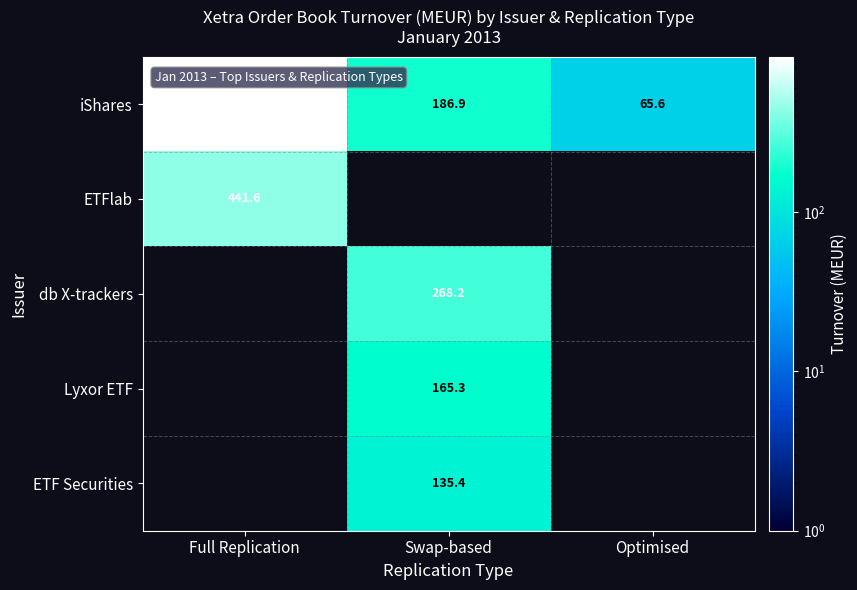

Between Swap-based and Full Replication, which is larger?

Full Replication